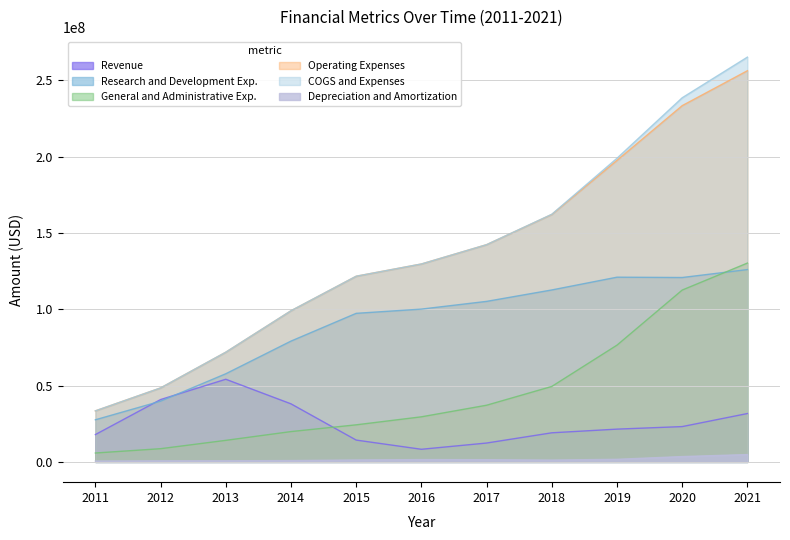

What is the lowest value of the Revenue series?

8283939.5